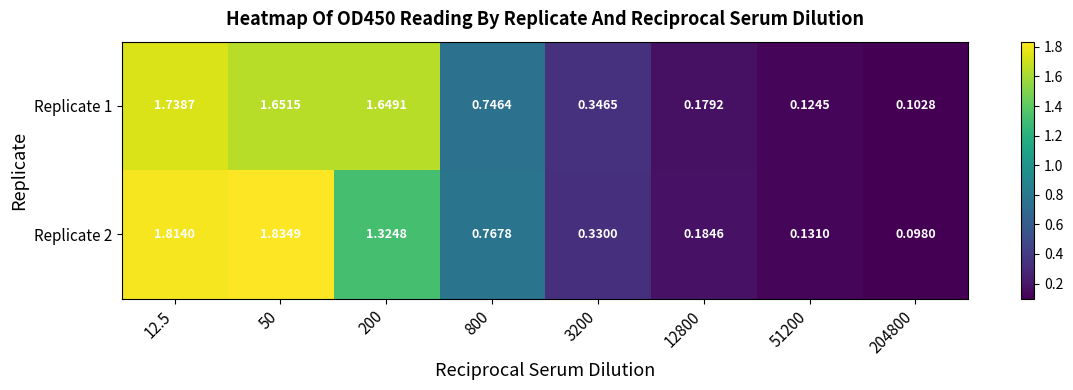

Between 50 and 800, which series saw the biggest shift?

Replicate 2